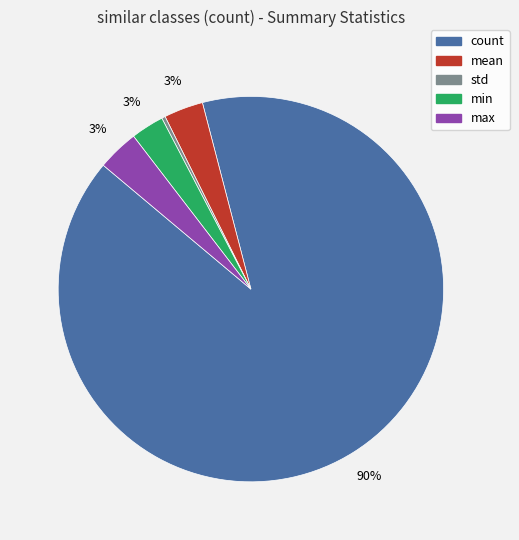

Is there a majority slice in this chart?

Yes